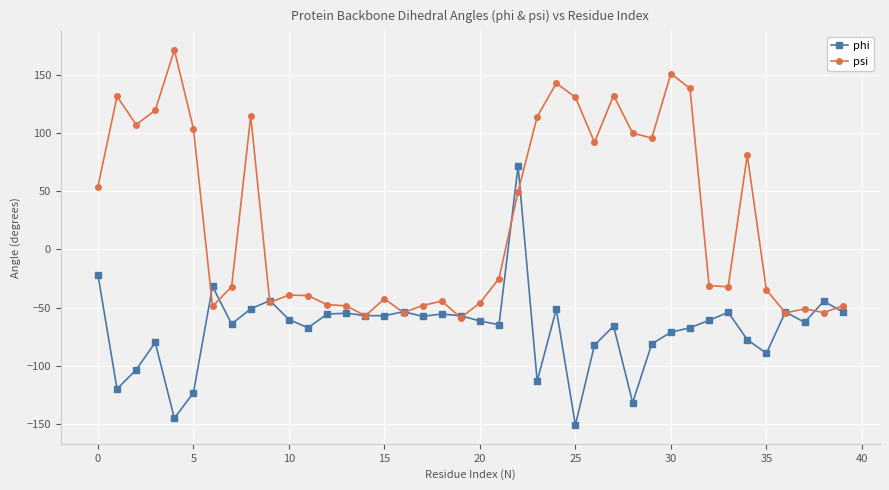

What is the difference between the maximum and minimum values in the psi series?

230.5